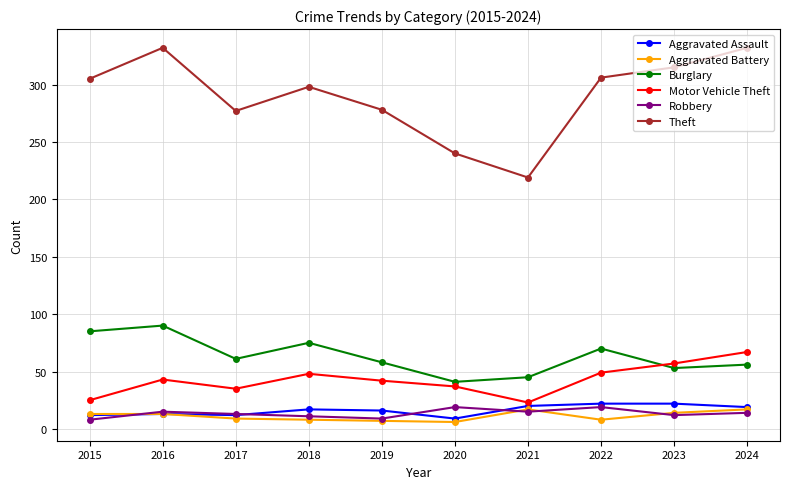

The Motor Vehicle Theft series shows 35 at 2017. True or false?

True